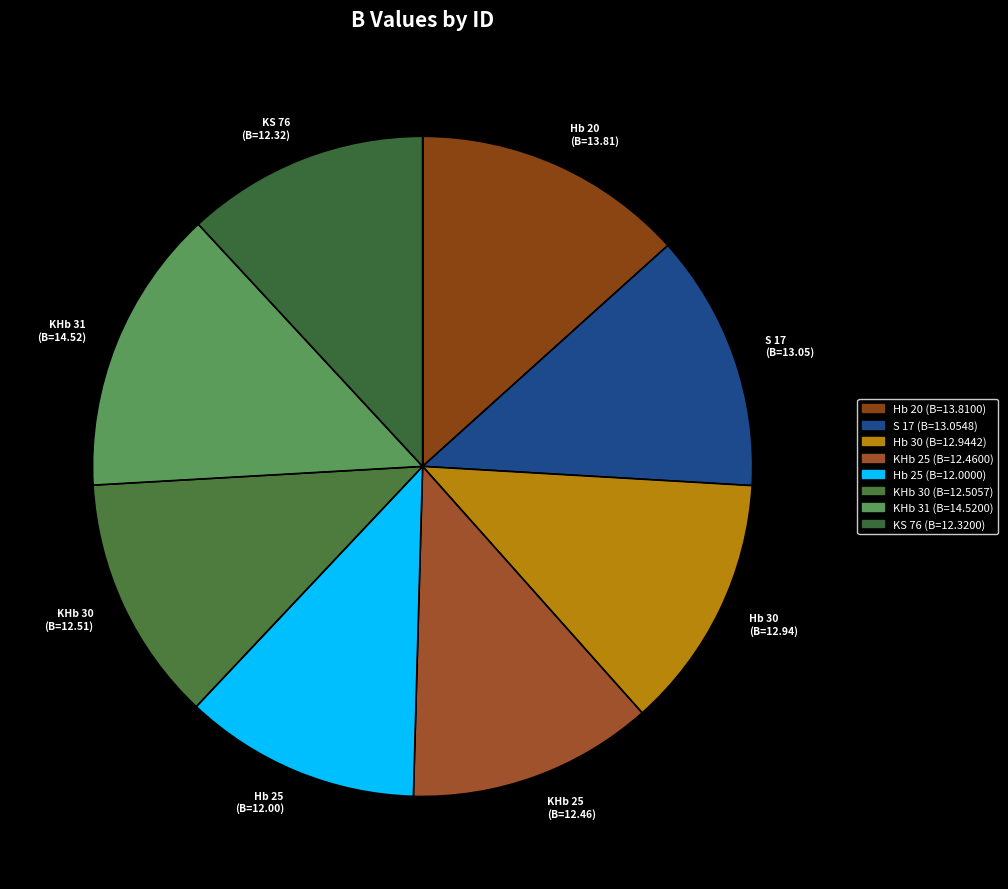

Is there any slice that represents more than half of the pie?

No